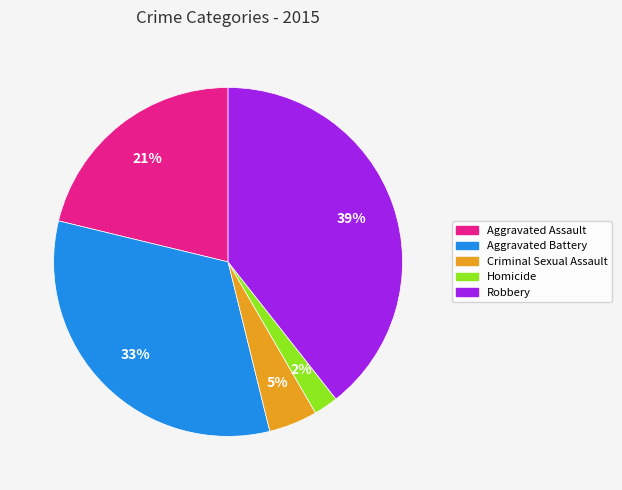

To the nearest percent, what percentage of the pie is Aggravated Assault?

21%